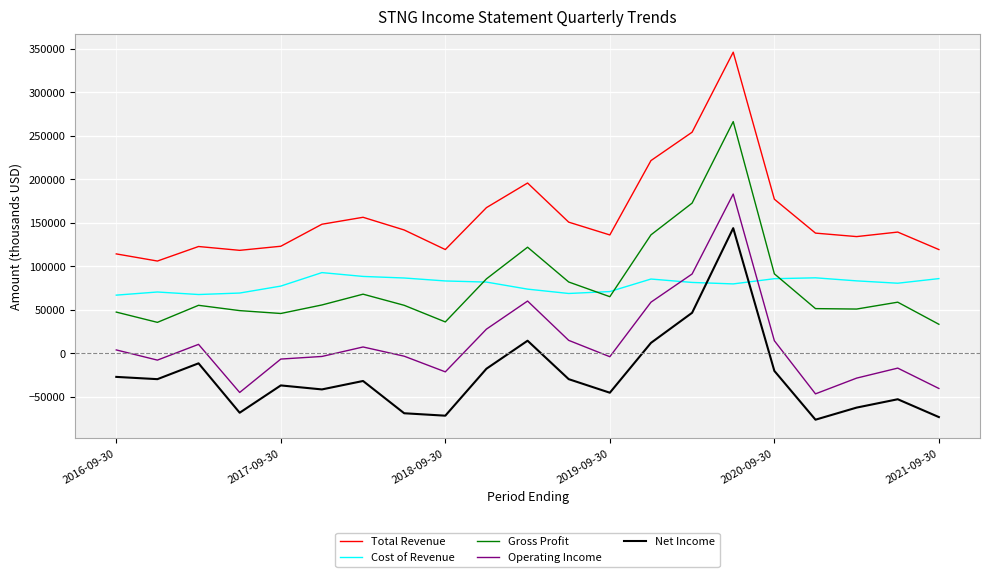

What is the maximum value shown in the chart?

346200